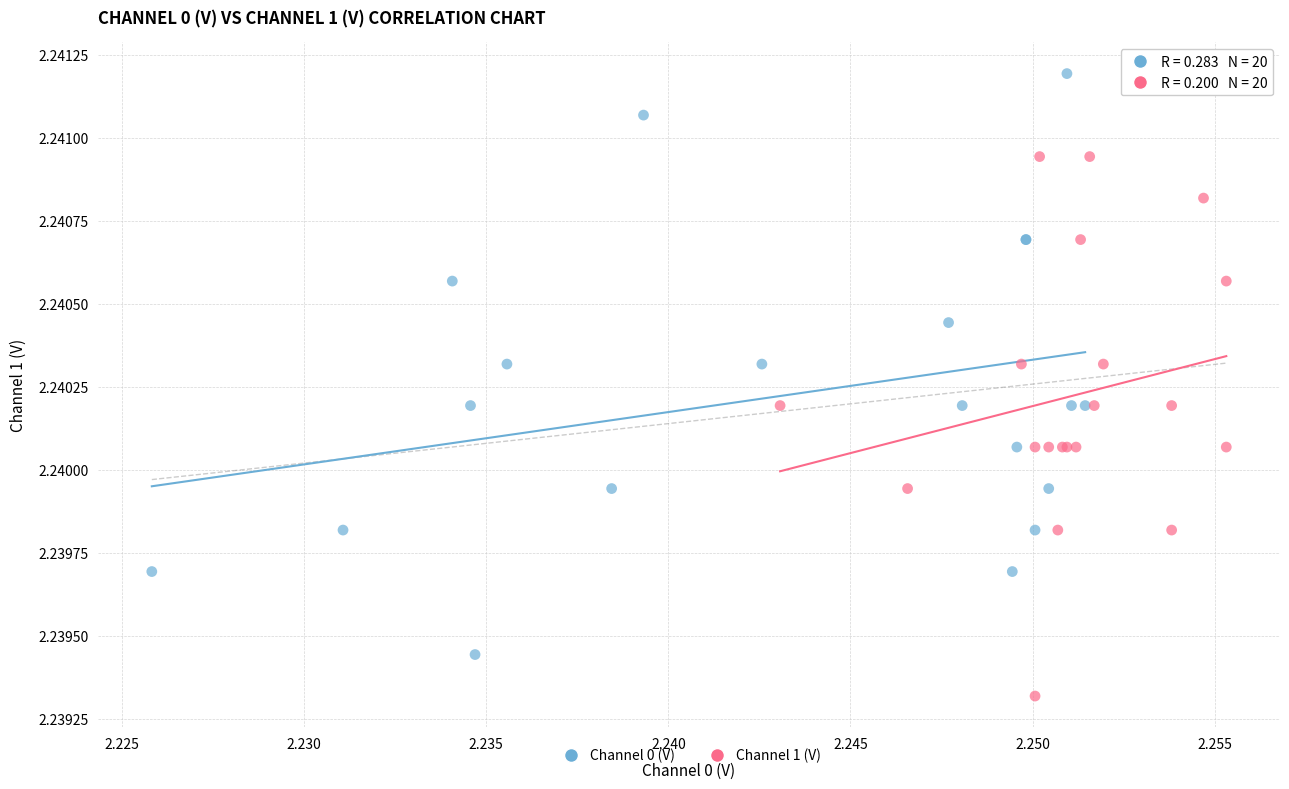

What are all the series names shown in the legend?

Channel 0 (V), Channel 1 (V)